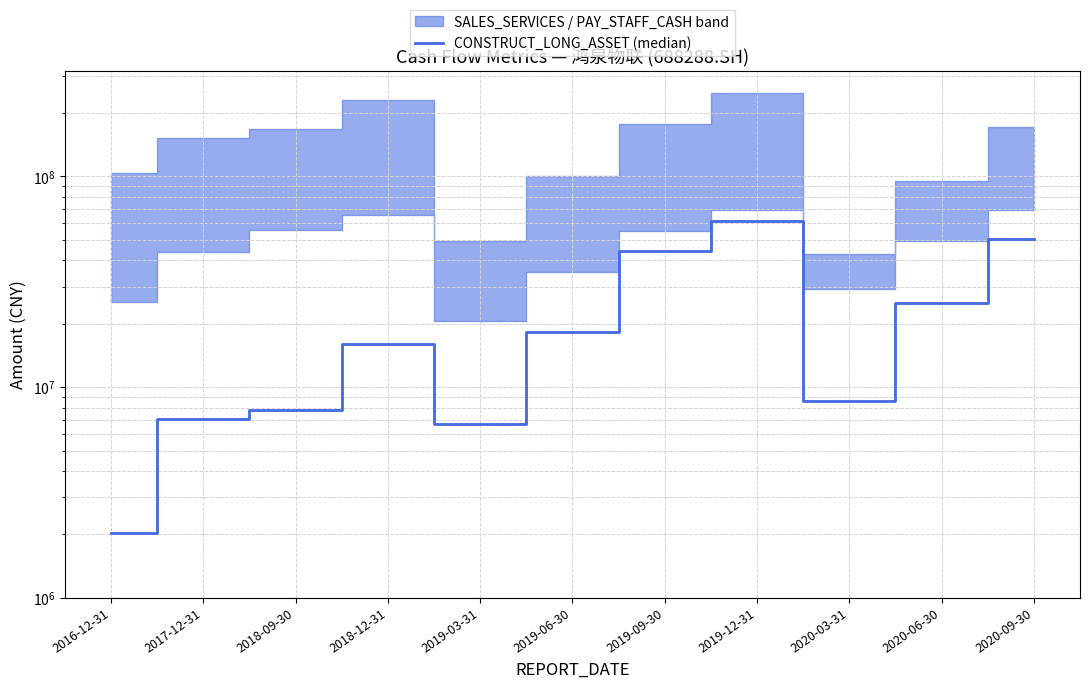

Where is the first local minimum?

2019-03-31